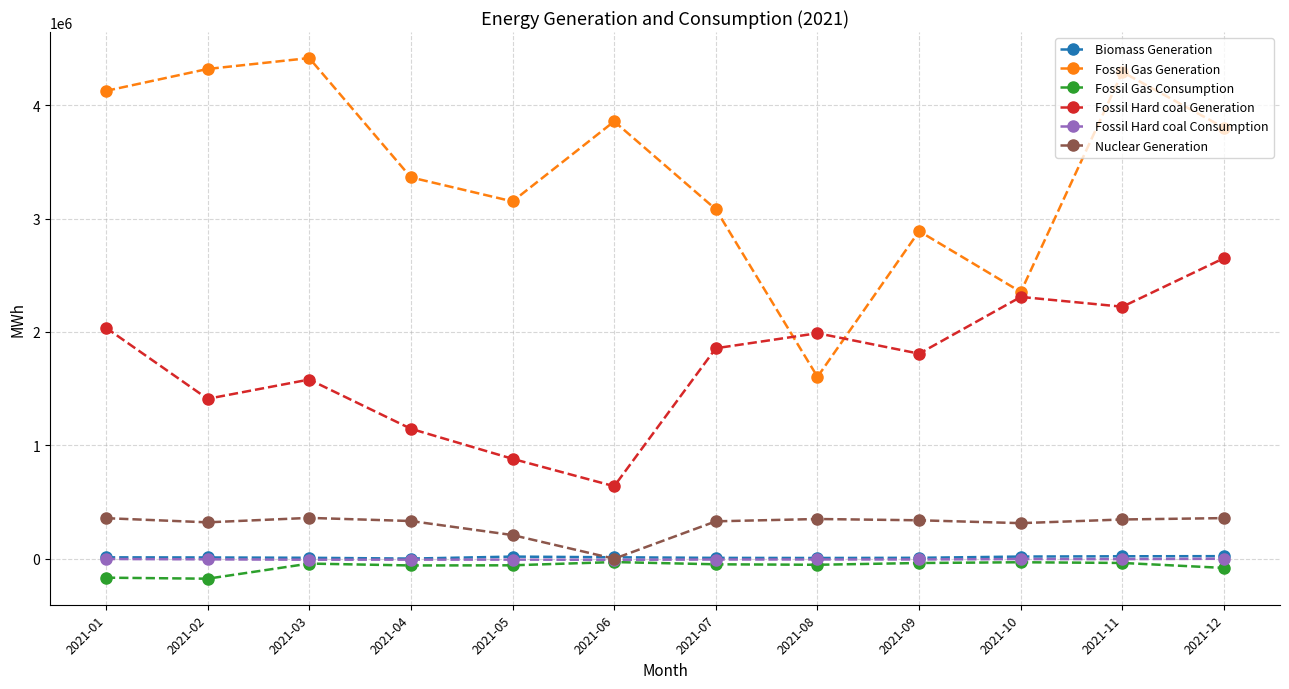

Which series changed the most between 2021-04 and 2021-10?

Fossil Hard coal Generation